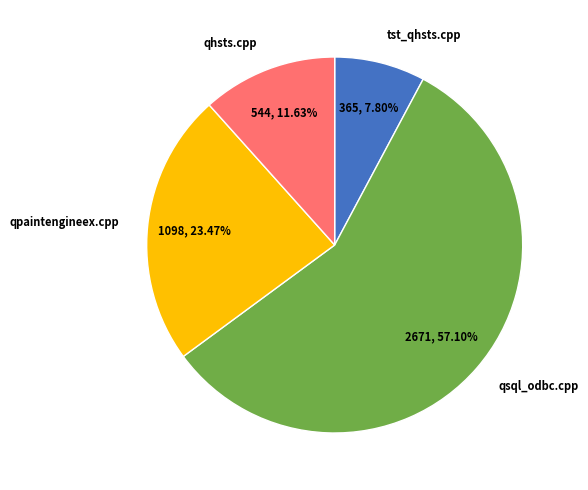

Is there a majority slice in this chart?

Yes